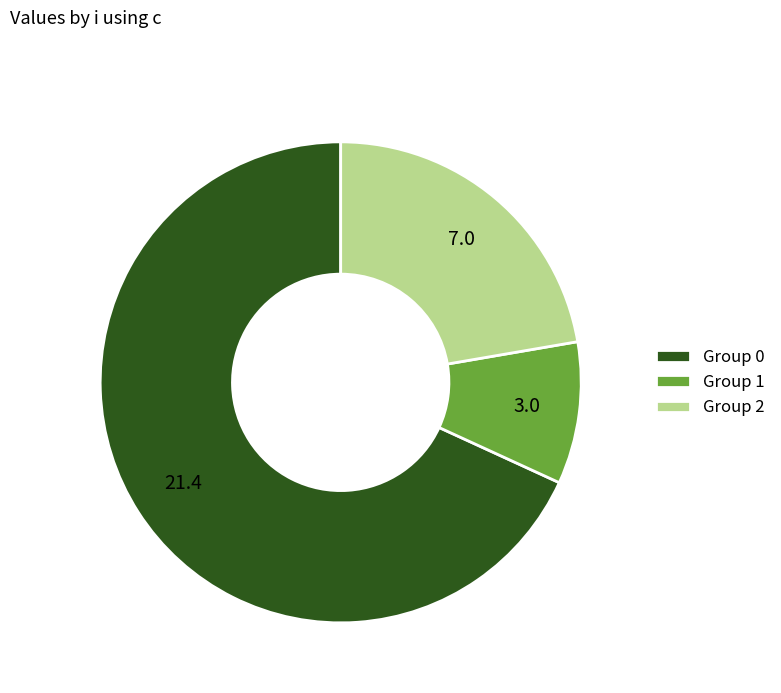

Does any single category account for the majority?

Yes